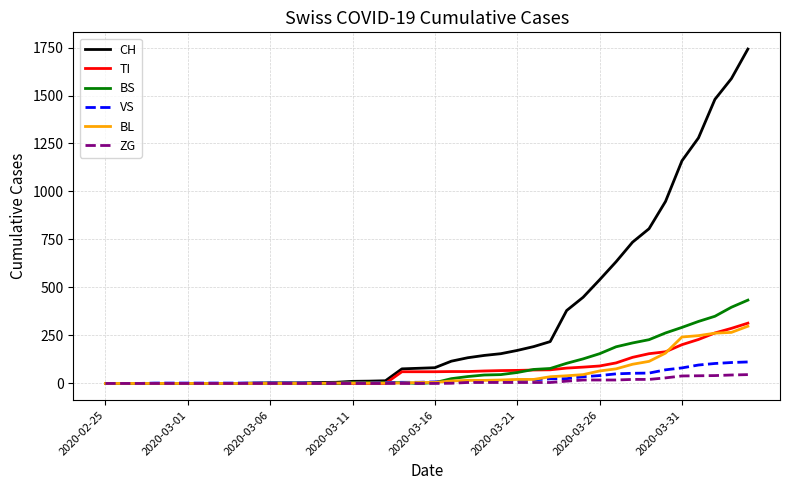

What is the highest value of the BS series?

434